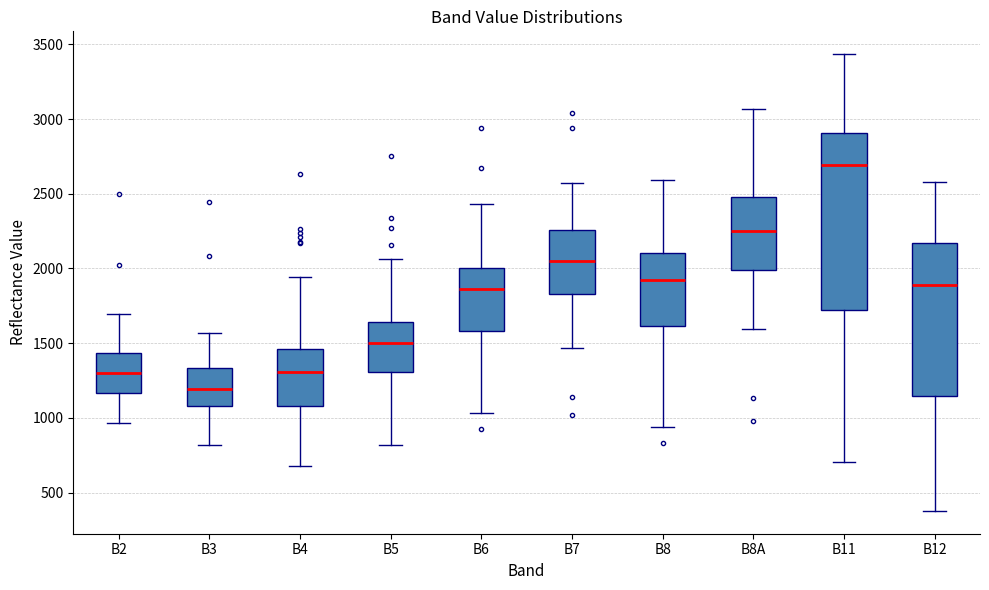

Comparing the boxes themselves (not the whiskers), which one is the tallest?

B11